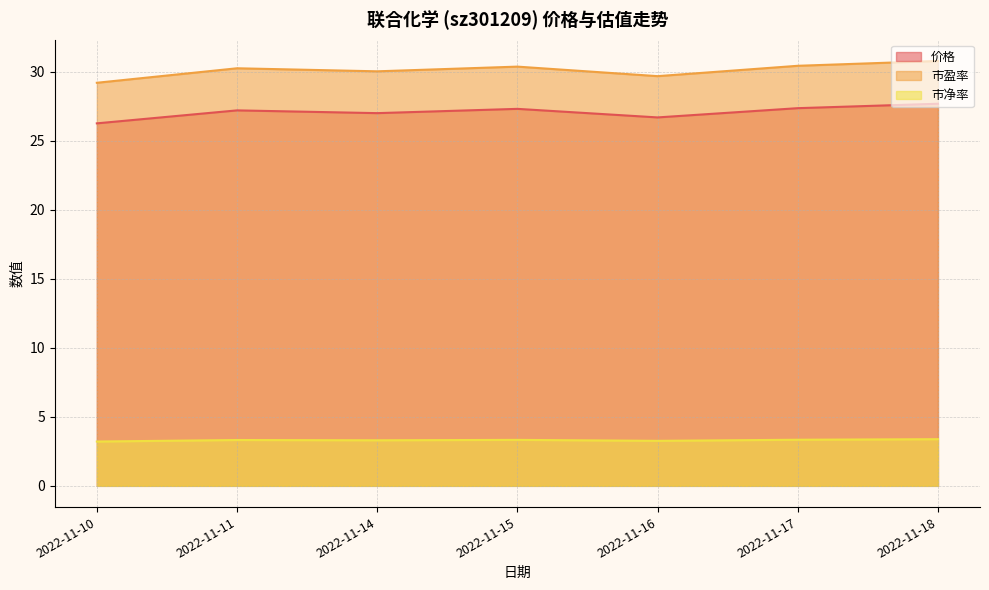

Count the number of categories in the chart.

7